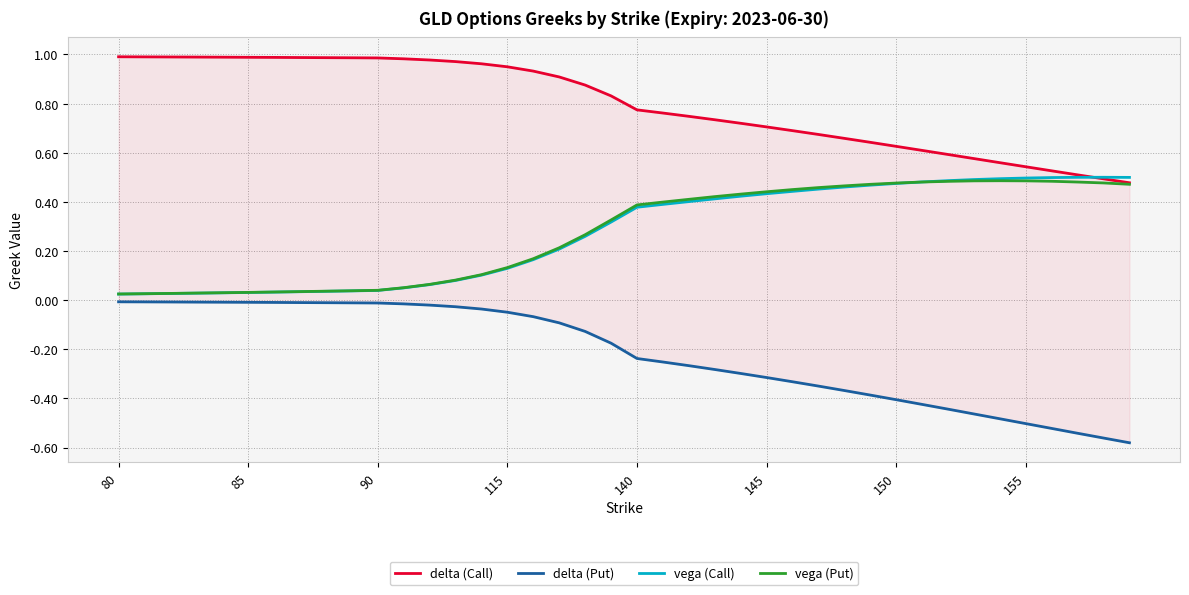

How many distinct data groups are displayed?

4